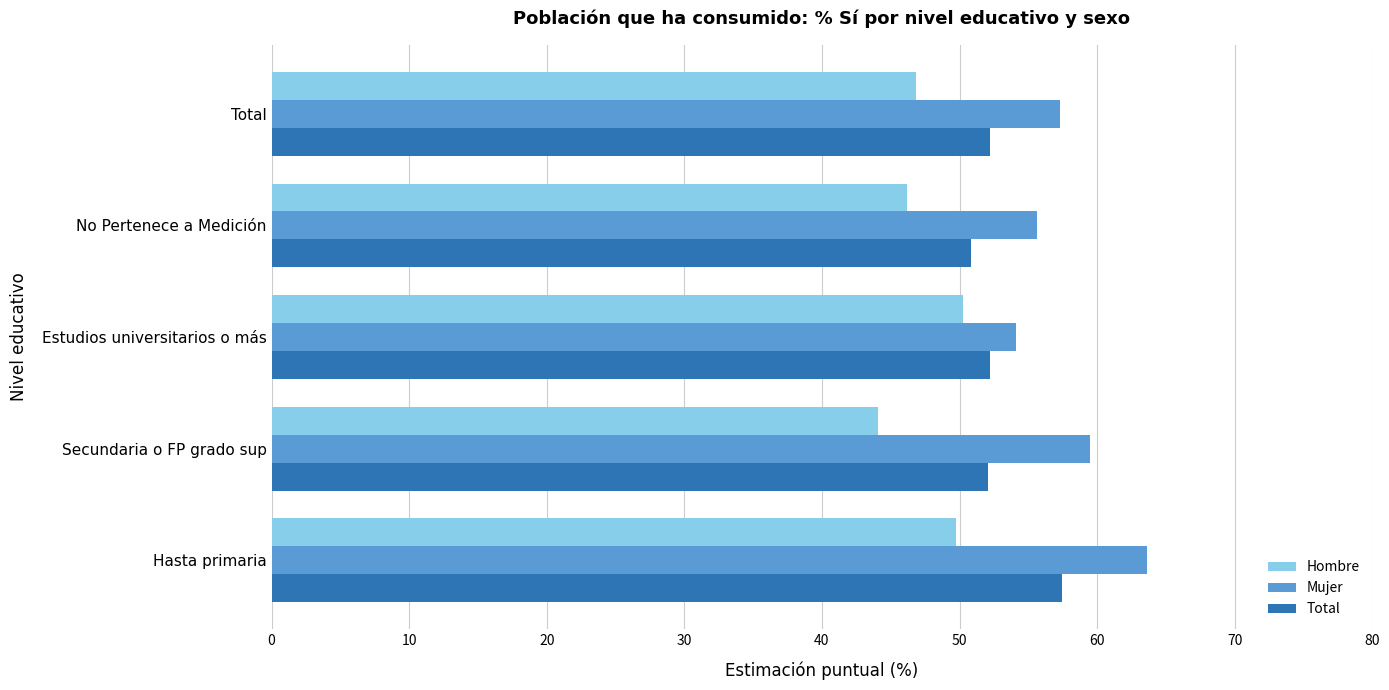

Which label corresponds to the smallest value in the chart?

Secundaria o FP grado sup